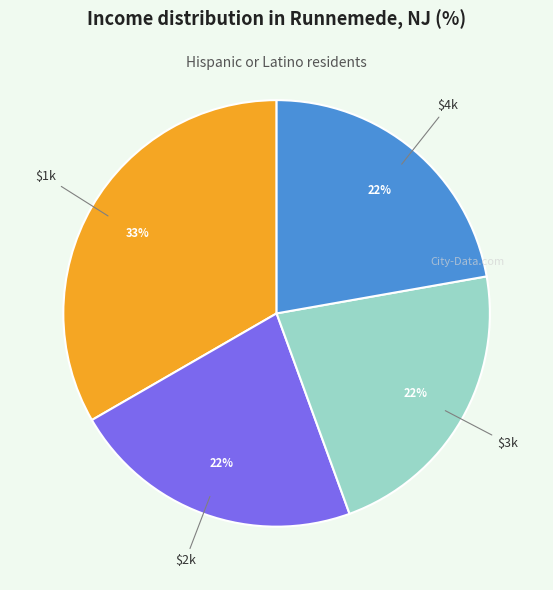

To the nearest percent, what is the difference between the largest and smallest slice percentages?

11%